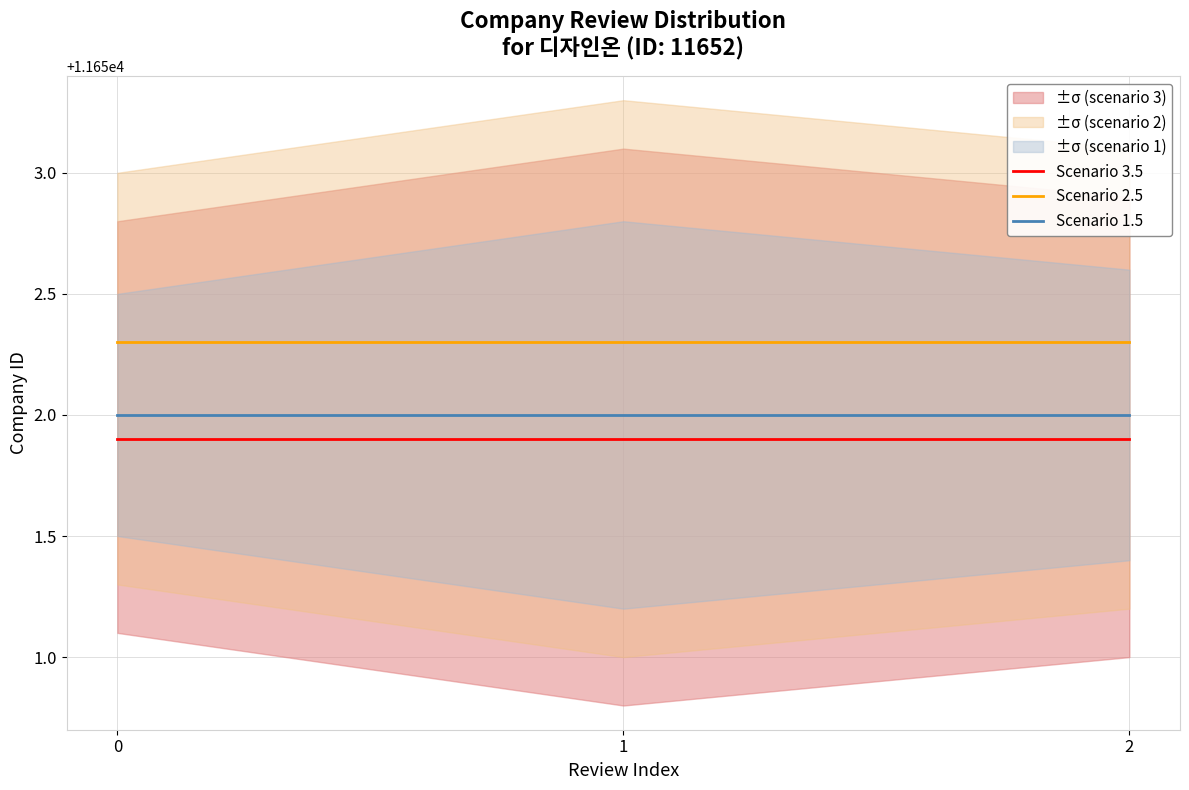

What is the total value across all series at 2?

34956.2